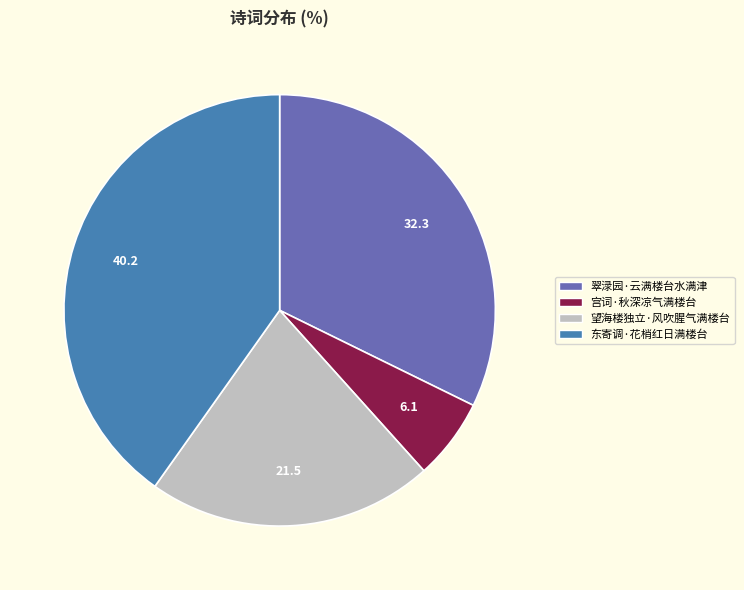

Is 翠渌园·云满楼台水满津 the majority of the pie?

No